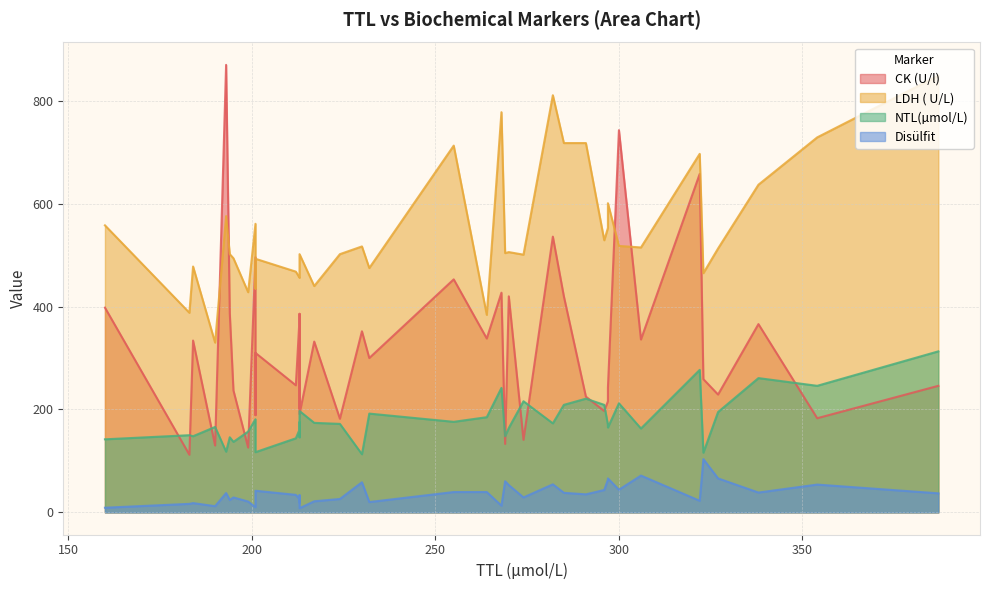

How many interior local peaks does the NTL(µmol/L) series have?

13